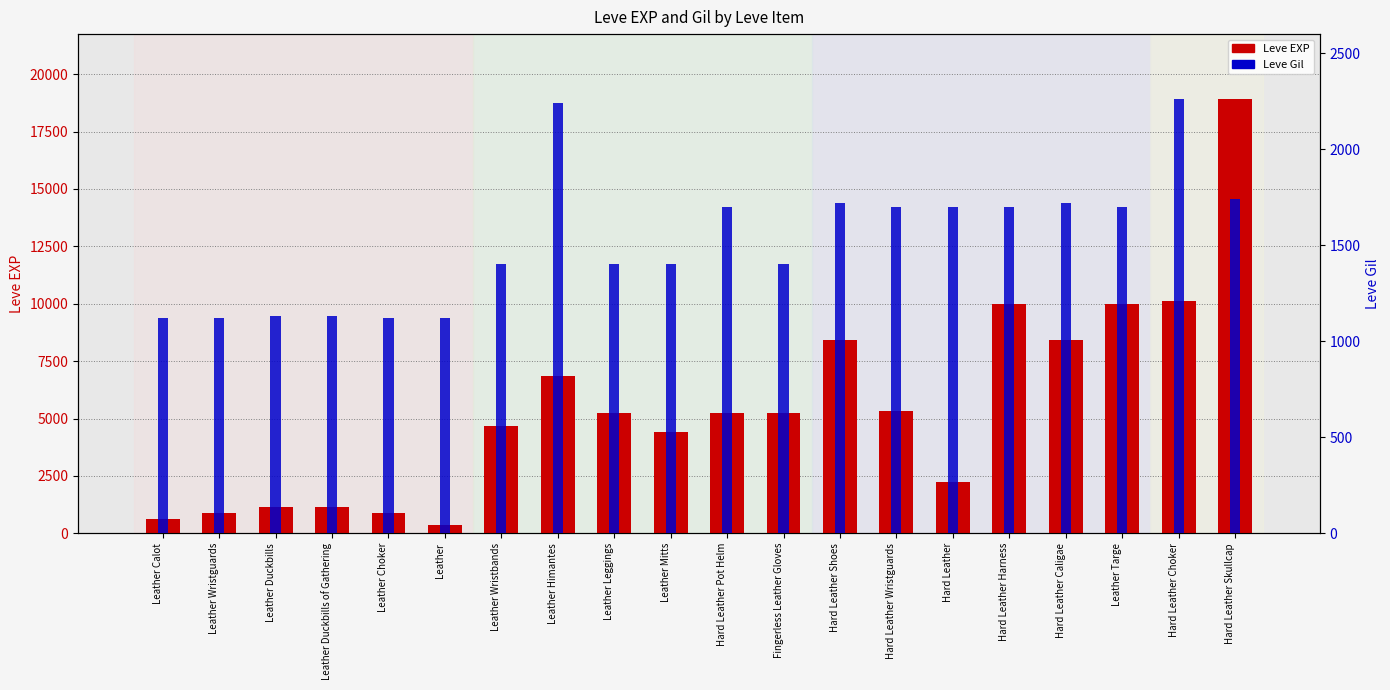

How many bars are there in total?

40